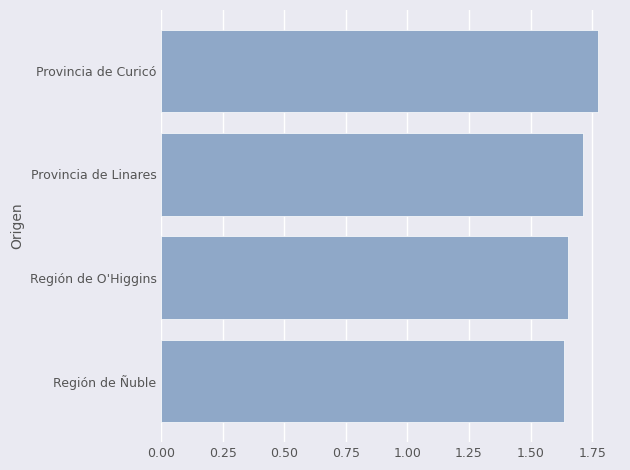

Count the values in the range 1 to 2.

4